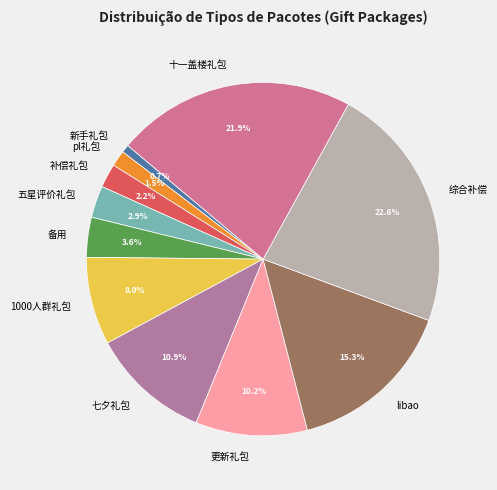

What percentage is NOT represented by 1000人群礼包?

92.0%